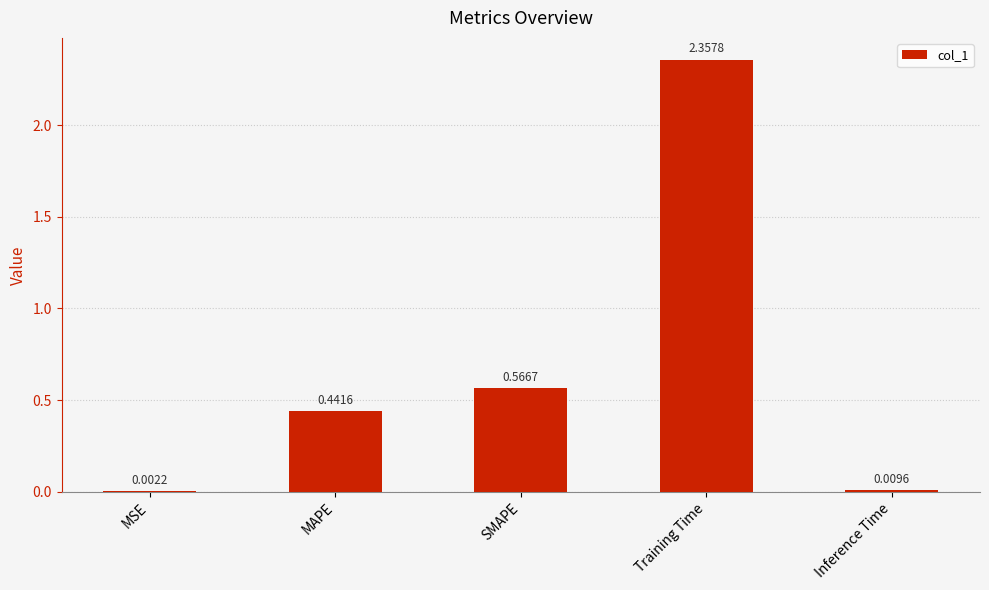

Are the bars horizontal?

No